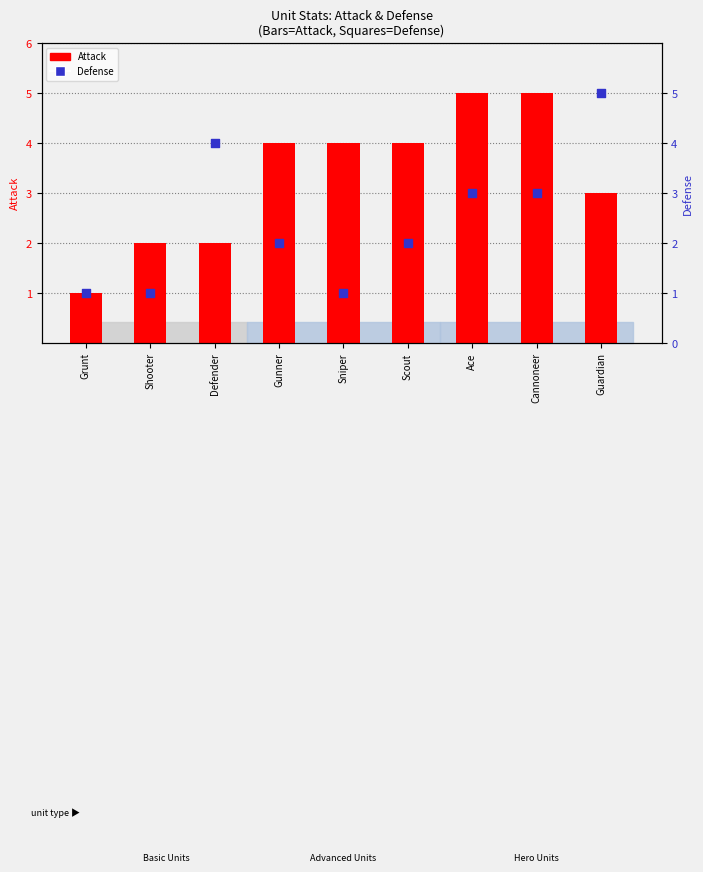

At how many categories does at least one series exceed 3?

7